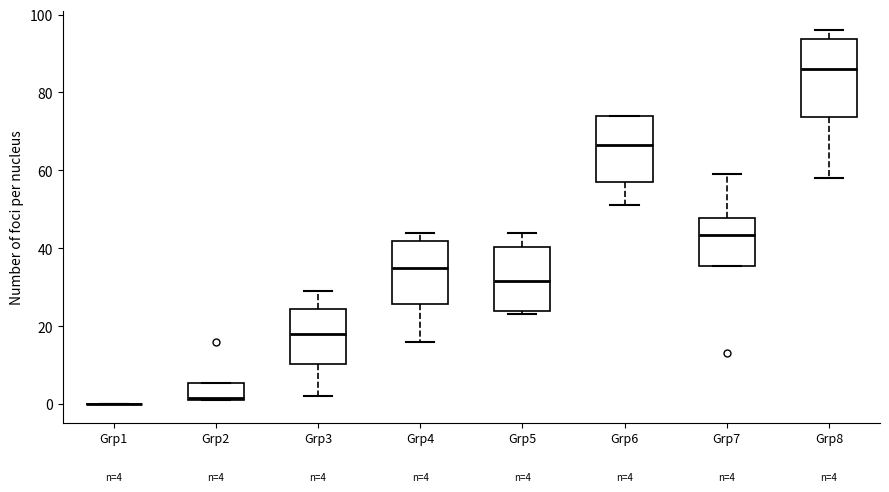

Comparing the boxes themselves (not the whiskers), which one is the tallest?

Grp8